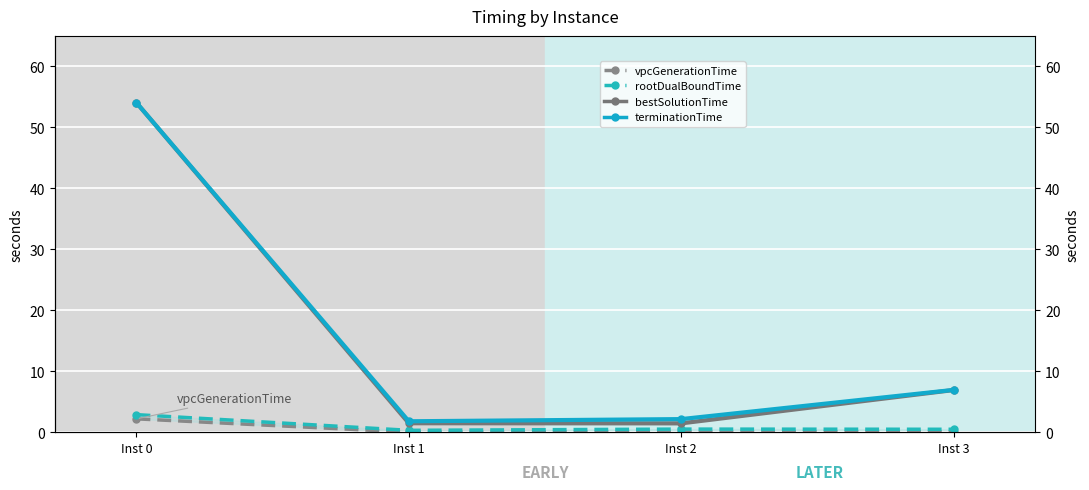

What value does the bestSolutionTime series have at Inst 3?

6.9